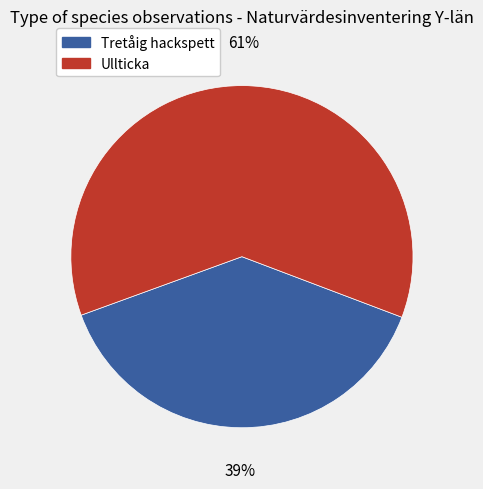

To the nearest percent, what portion does Ullticka represent?

61%